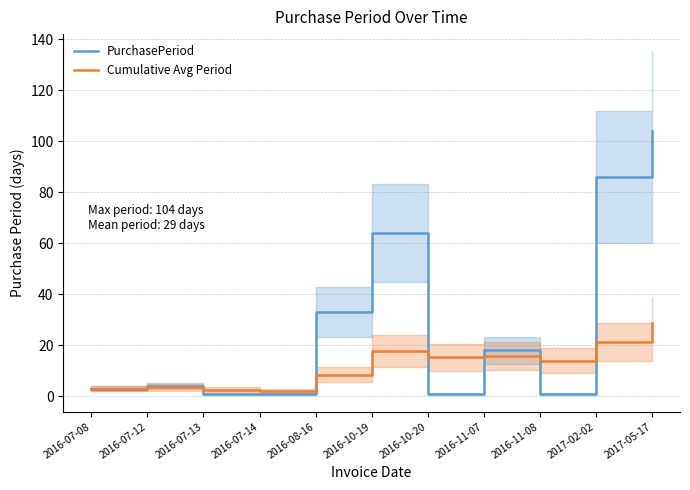

List the series in order of their peak value, highest first.

PurchasePeriod, Cumulative Avg Period